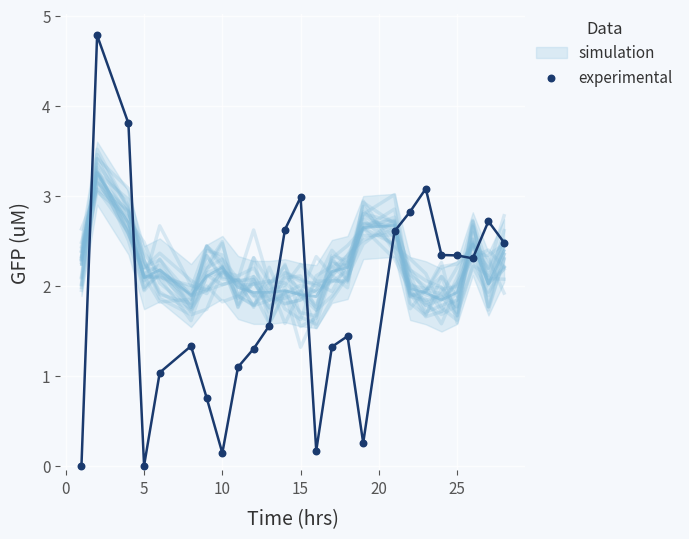

What is the range of Y values (max minus min)?

4.8